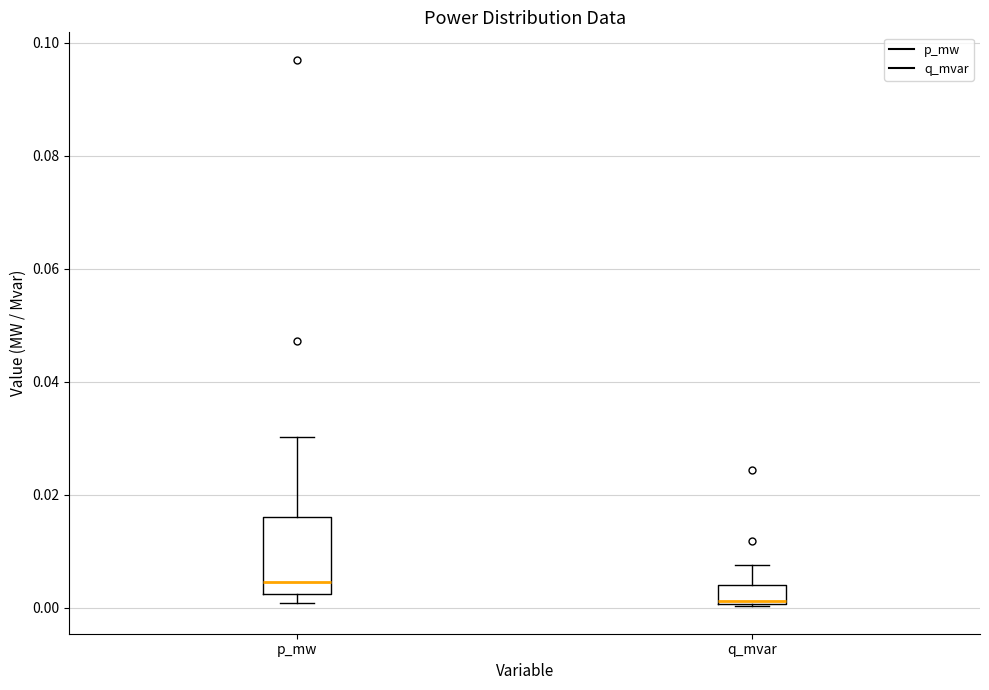

Reading left to right, transcribe this box plot: for each box, give where its median line is, the range the box spans, and where its two whiskers end, as read against the y-axis. The values are not printed on the chart, so give them approximately, as read against the axis.

p_mw: median 0.004, box 0.002 to 0.016, whiskers 0.000 to 0.030
q_mvar: median 0.002, box 0.000 to 0.004, whiskers 0.000 to 0.008